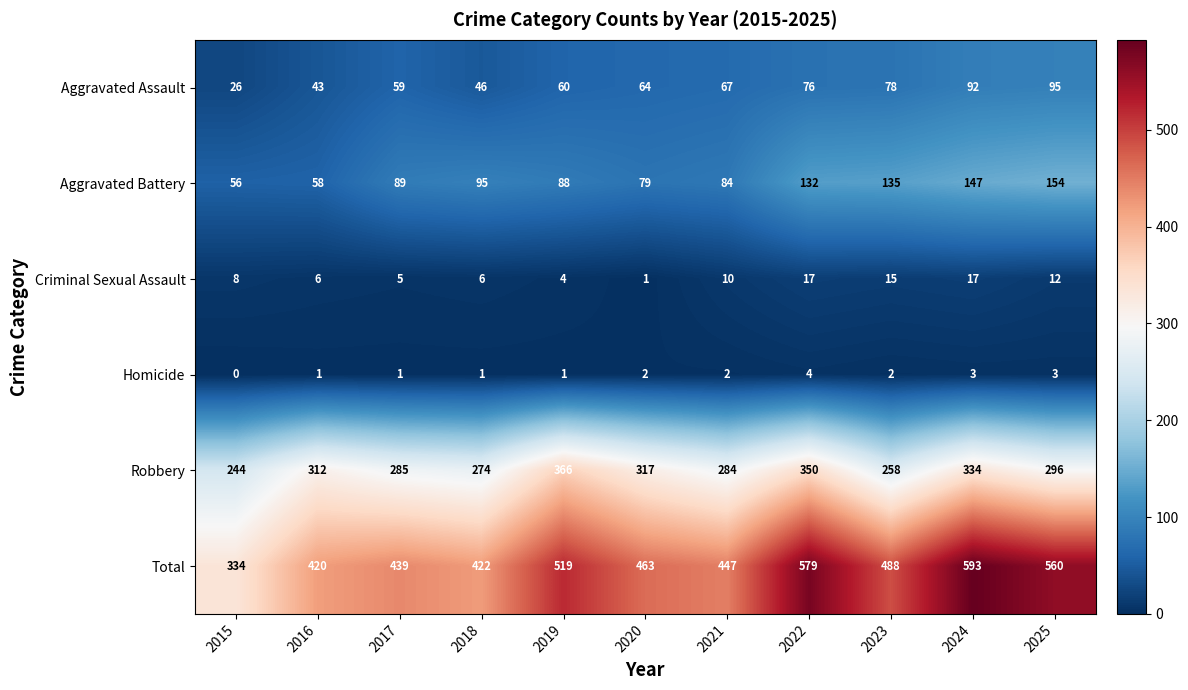

What is the difference between the highest and lowest values at 2019?

518